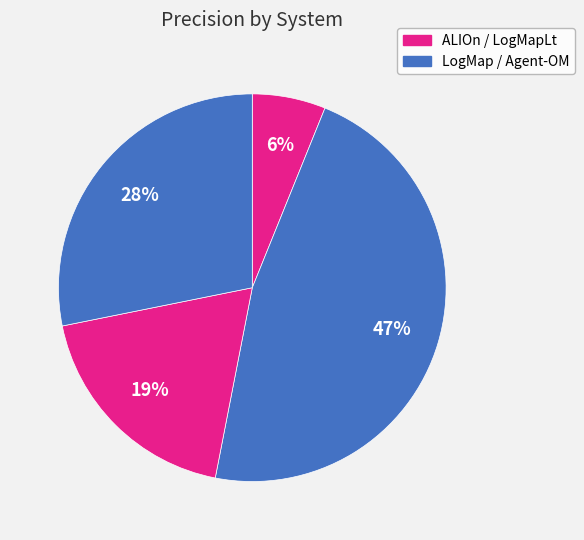

Which slice is the largest?

LogMap